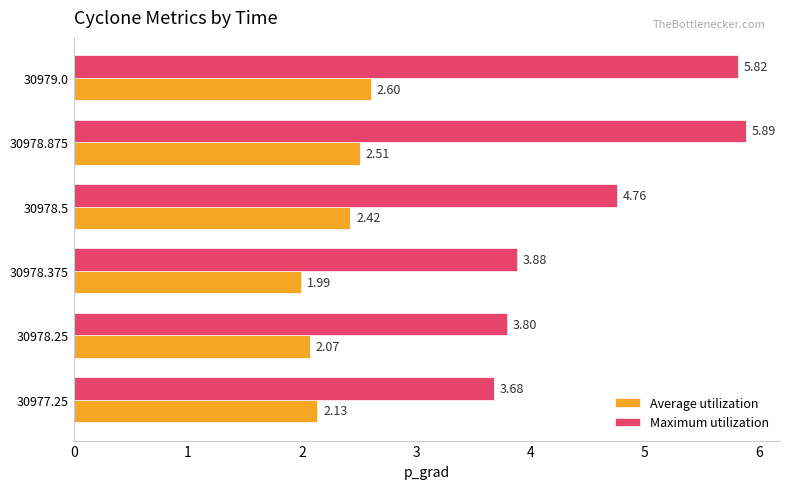

Is the value of Maximum utilization at 30978.875 greater than the value of Average utilization at 30978.375?

Yes